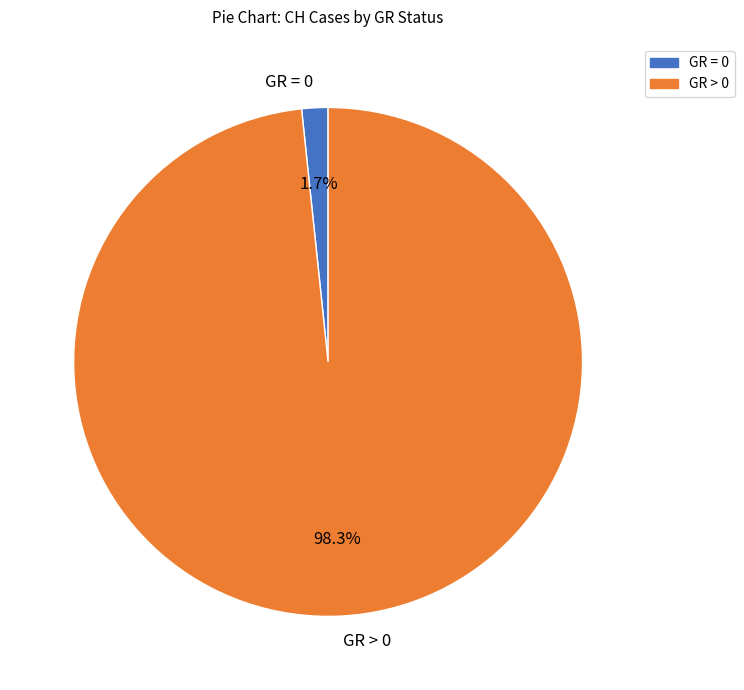

What is the majority slice?

GR > 0